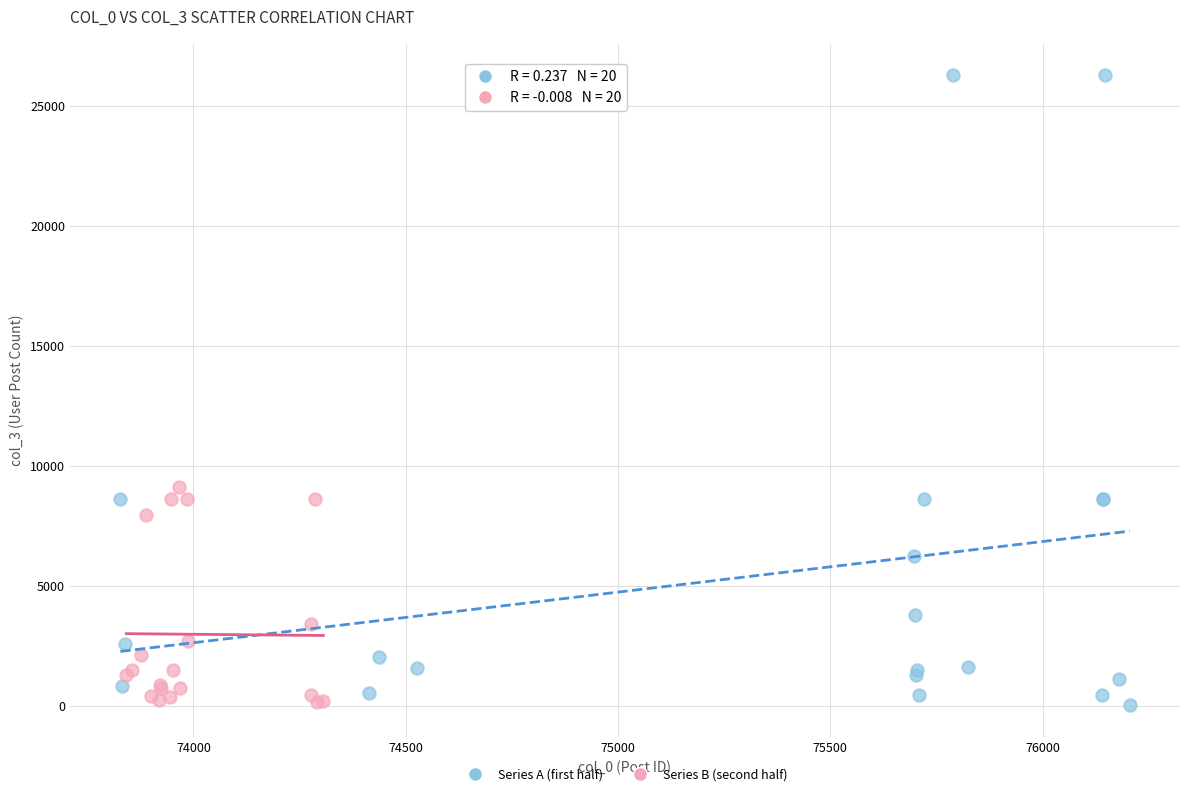

Which series has the largest Y range (max minus min)?

Series A (first half)